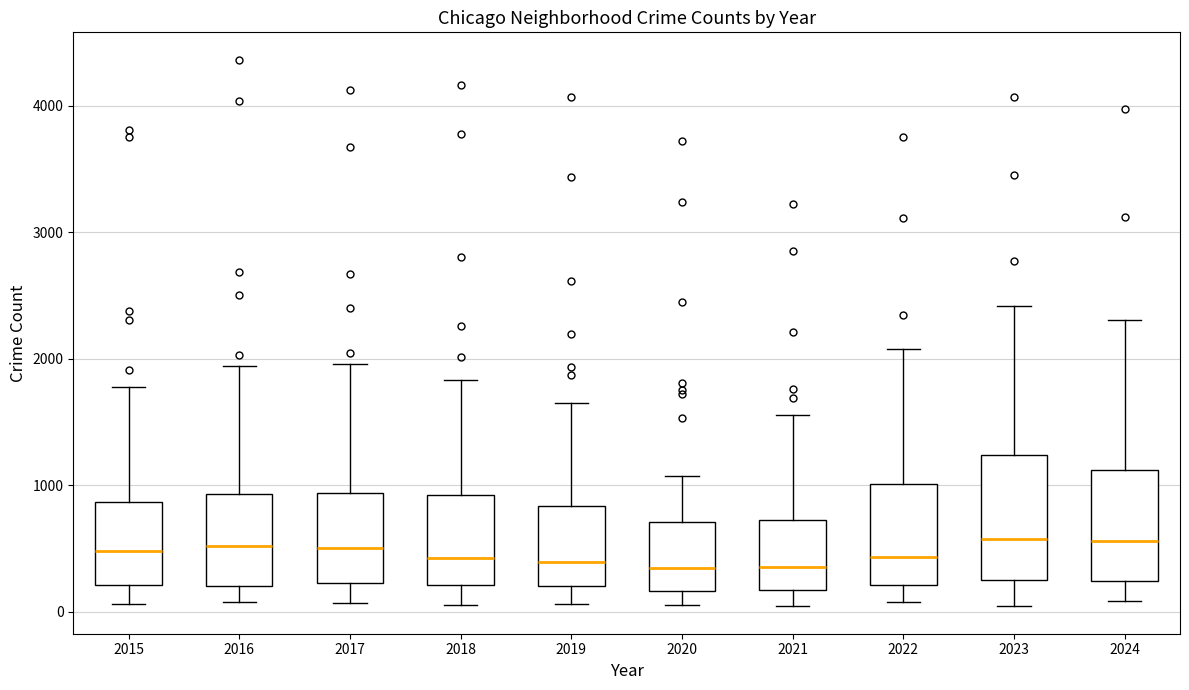

Where is the upper edge of the box at x = 2024 on the y-axis? The values are not printed on the chart, so give them approximately, as read against the axis.

1100